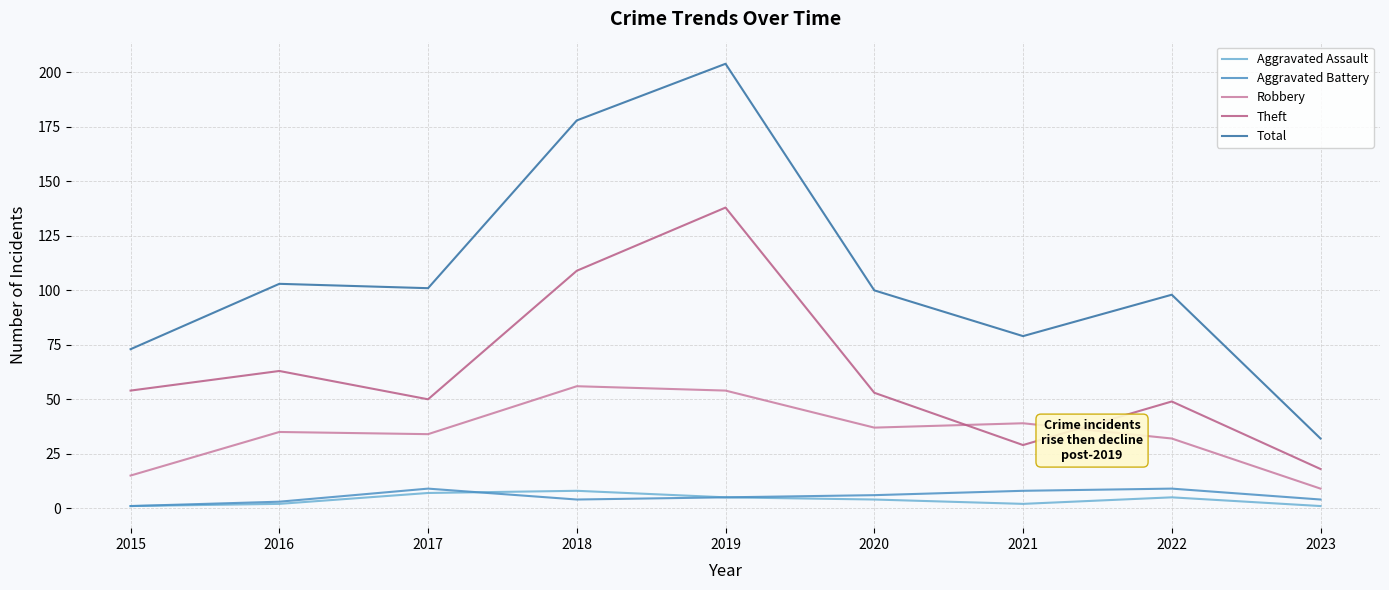

At which category is the sum across all series the highest?

2019